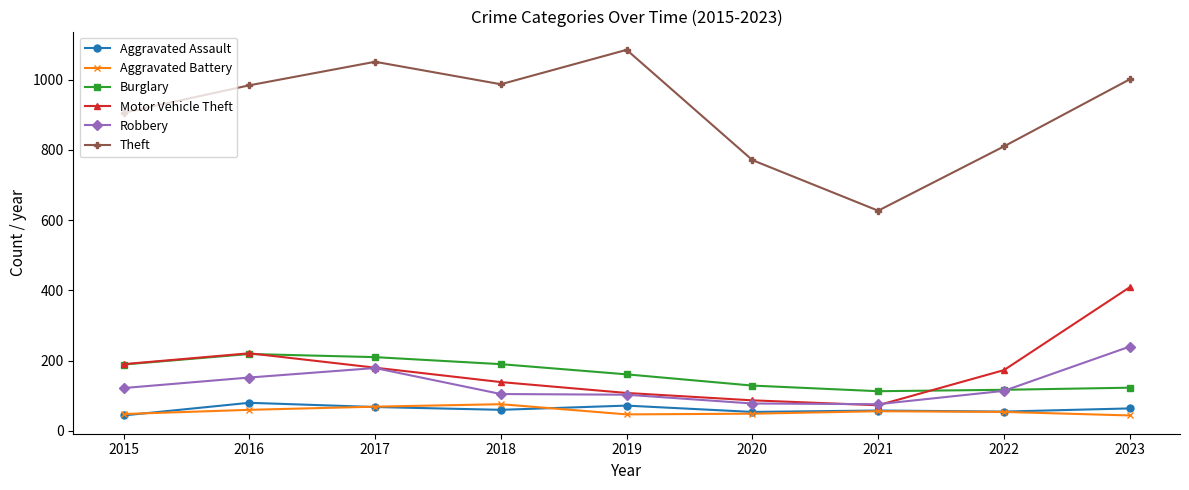

True or false: Motor Vehicle Theft has a value of 93 at 2016.

False